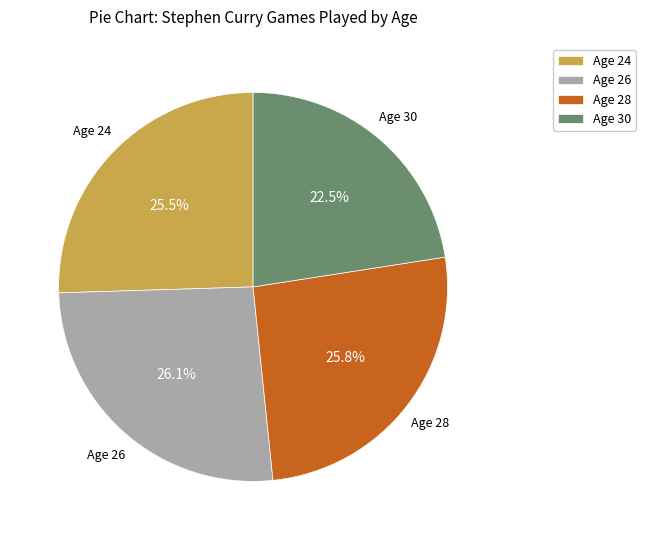

Which slice is the smallest?

Age 30